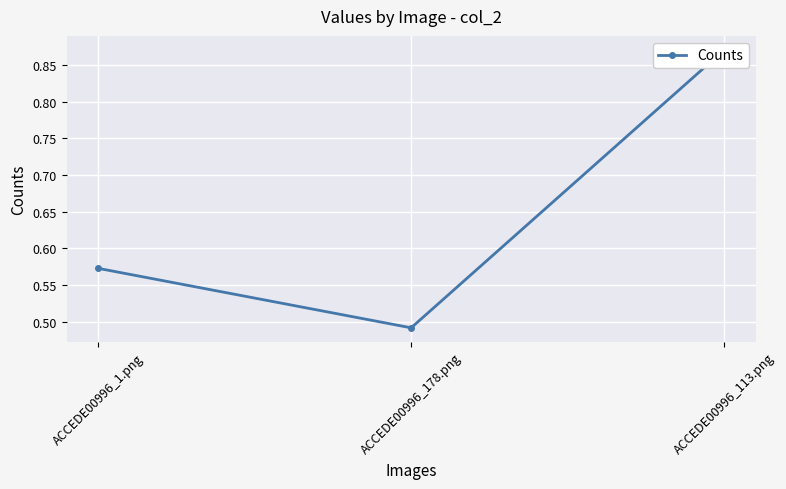

What is the difference between the values at ACCEDE00996_1.png and ACCEDE00996_178.png?

0.1